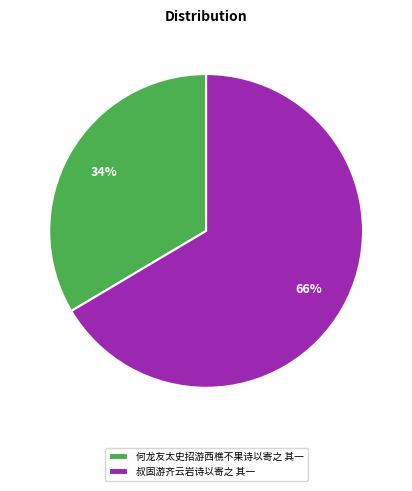

To the nearest percent, what percentage of the pie is 何龙友太史招游西樵不果诗以寄之 其一?

34%